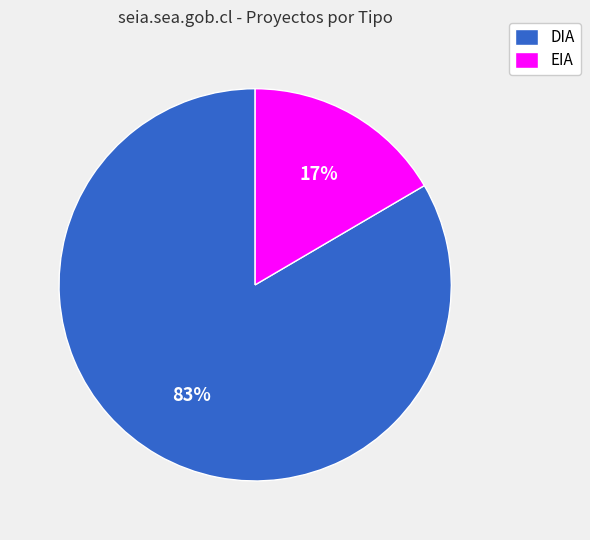

To the nearest percent, what is the combined percentage of DIA and EIA?

100%